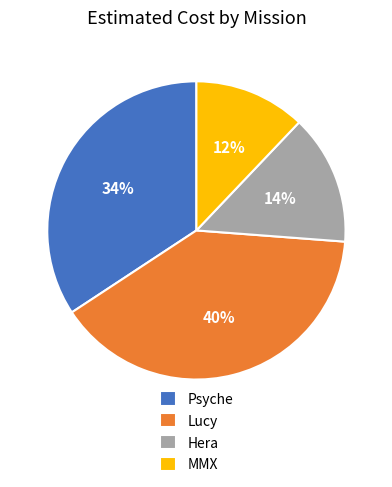

What percentage is the Hera slice, to the nearest percent?

14%